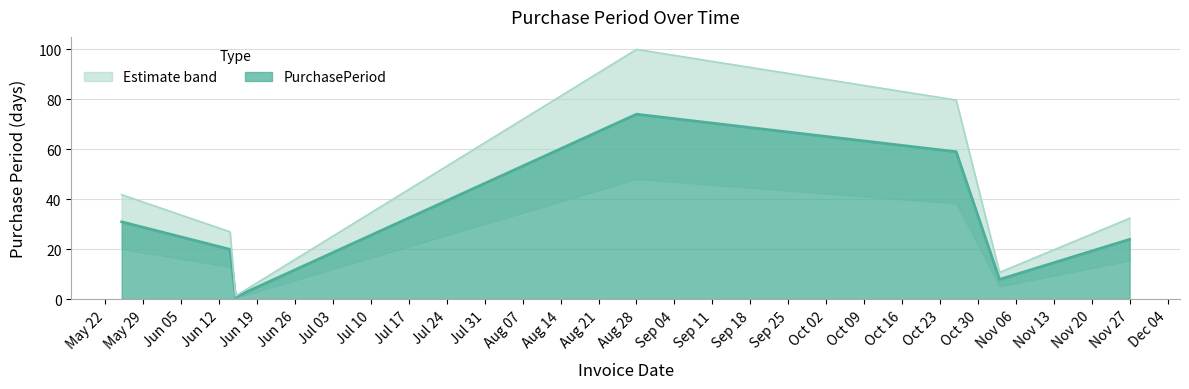

At which category does the data reach its first local valley?

2017-06-15